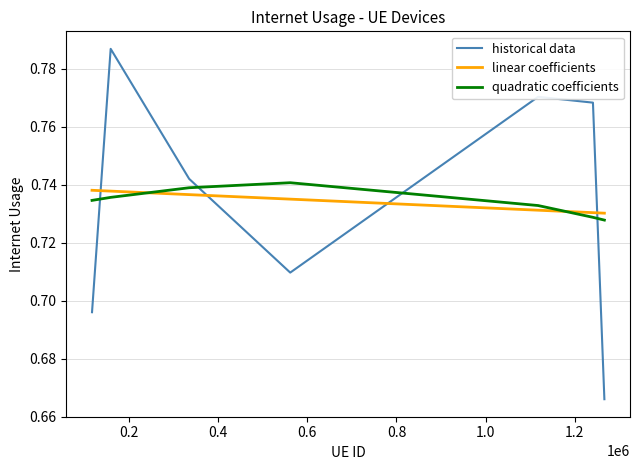

How many intersections are there between historical data and quadratic coefficients?

4